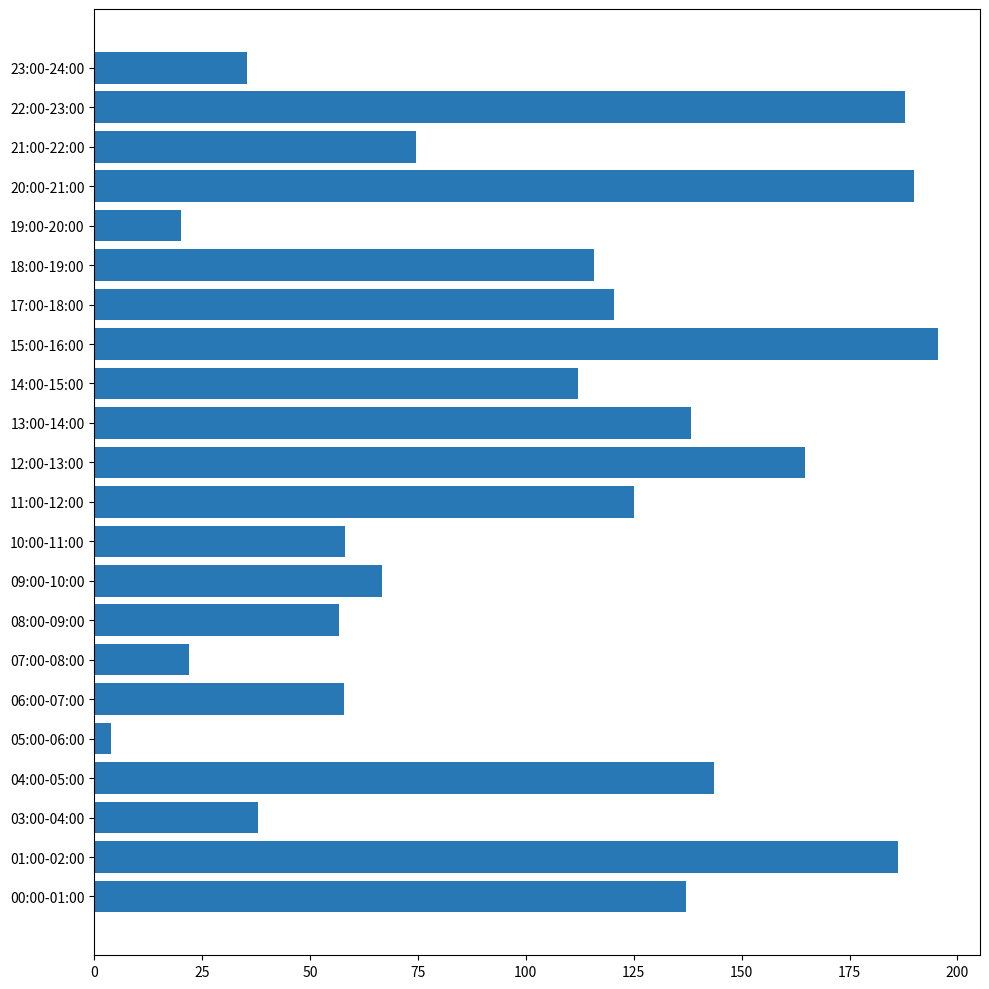

Which category has the highest value across all series?

15:00-16:00